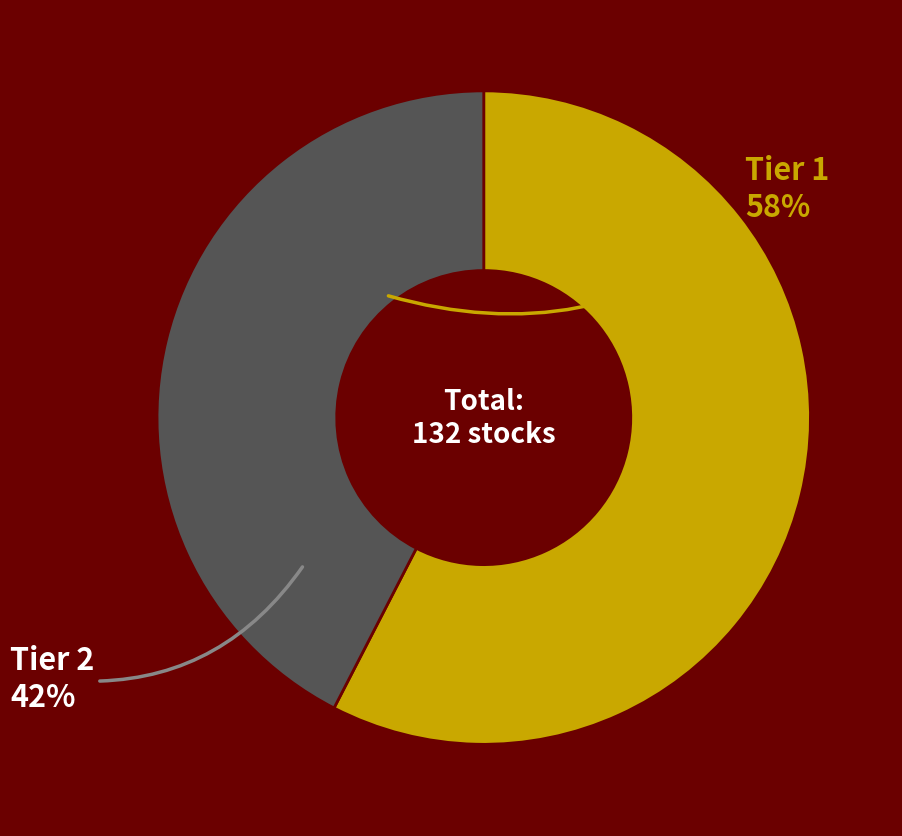

Is there a majority slice in this chart?

Yes